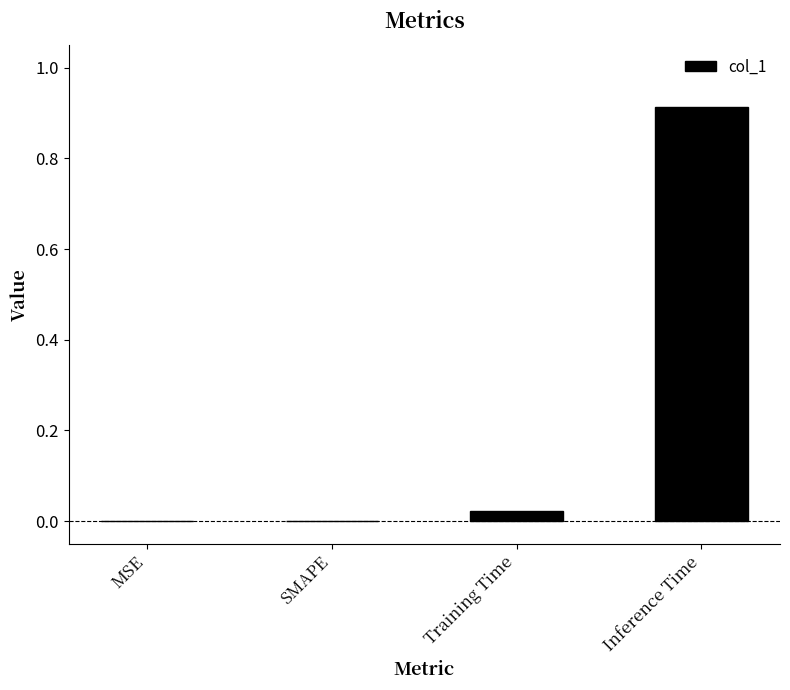

What is the change in value from Training Time to Inference Time?

+0.9